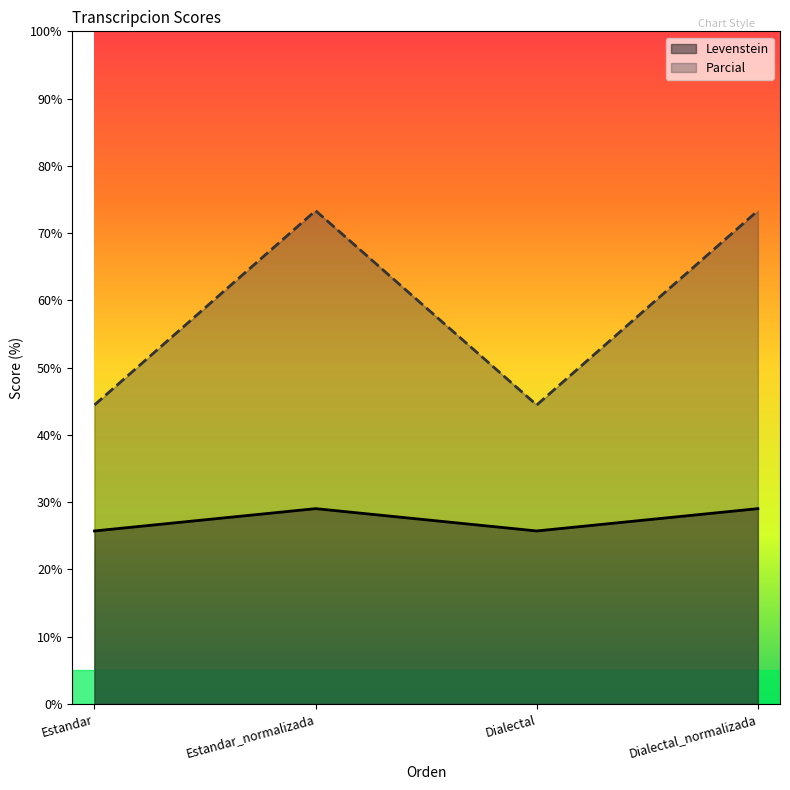

What is the sum of the Parcial values at Estandar_normalizada and Estandar?

117.8